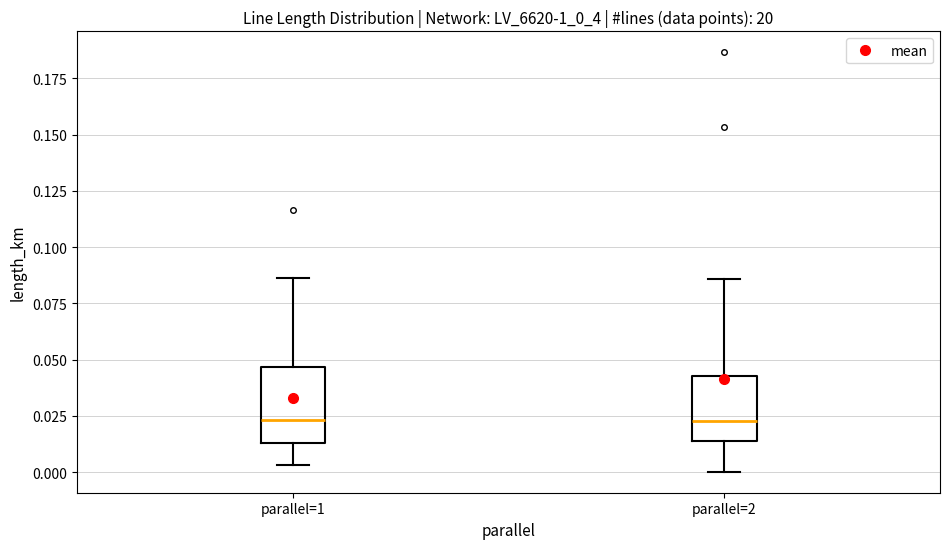

Where is the upper edge of the box for parallel=2 on the y-axis? The values are not printed on the chart, so give them approximately, as read against the axis.

0.045